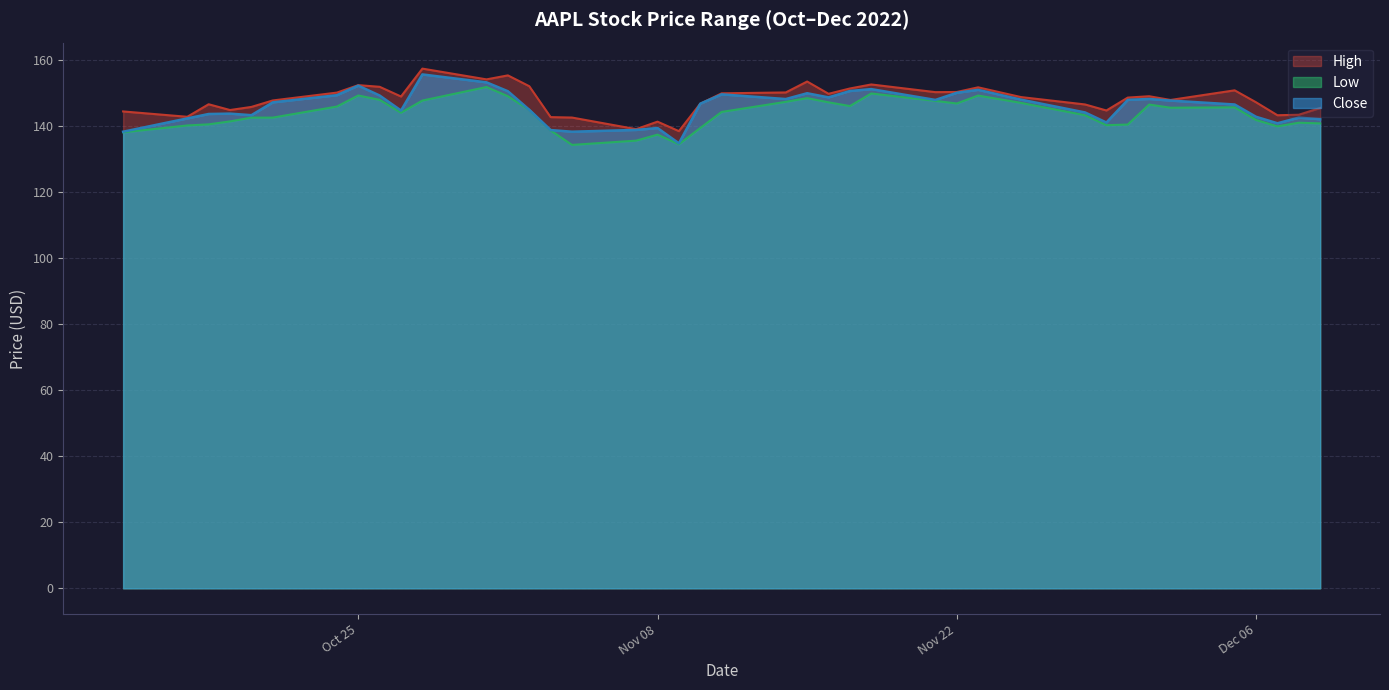

Which series has the largest total across all categories?

High